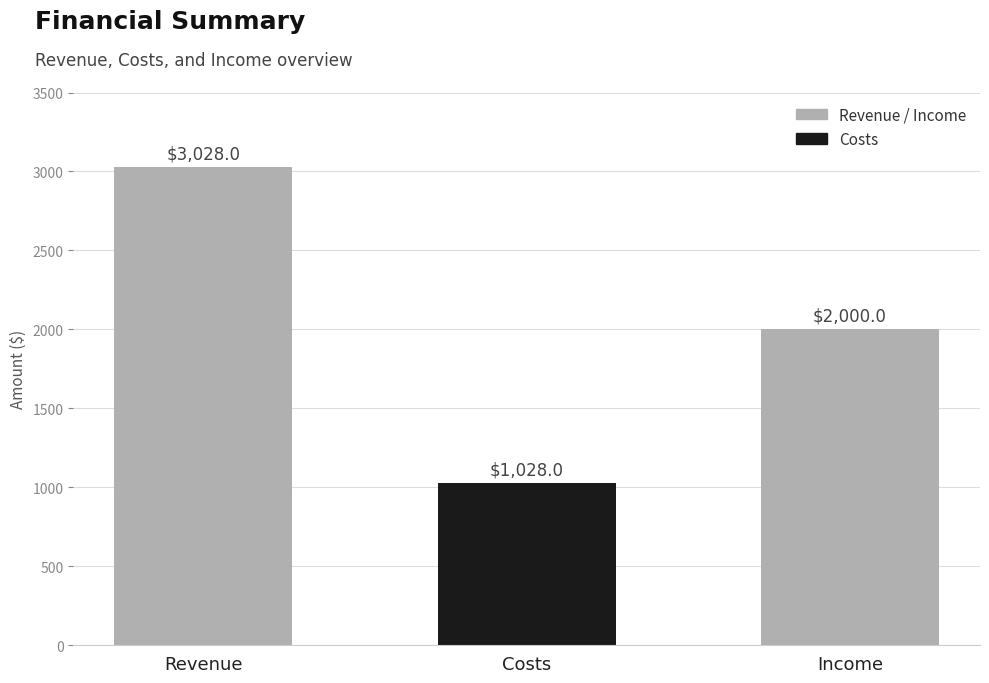

What is the average value?

2018.7